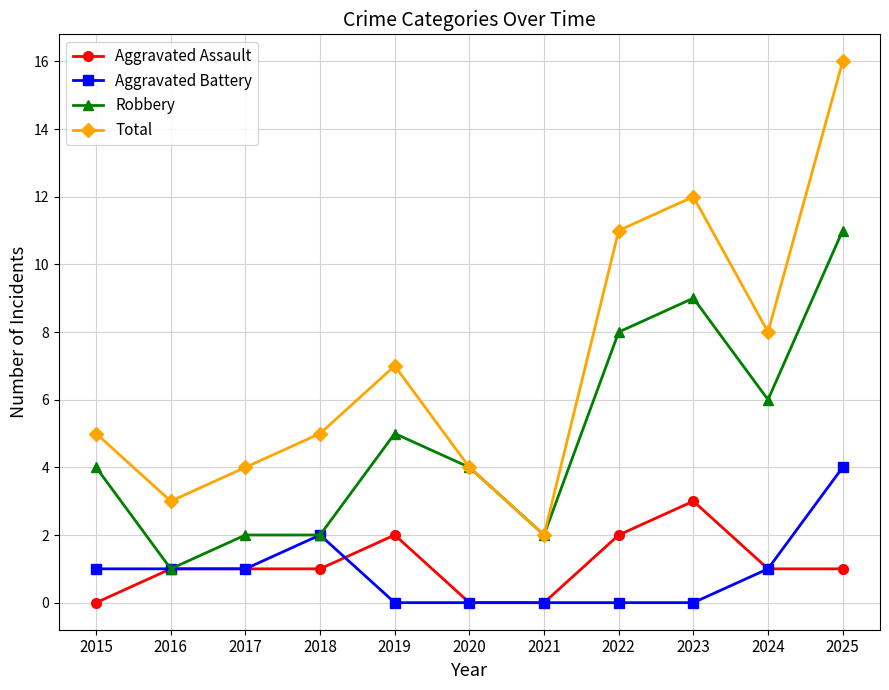

Reading right to left, transcribe all the data shown in this chart.

Aggravated Assault: 1	1	3	2	0	0	2	1	1	1	0
Aggravated Battery: 4	1	0	0	0	0	0	2	1	1	1
Robbery: 11	6	9	8	2	4	5	2	2	1	4
Total: 16	8	12	11	2	4	7	5	4	3	5